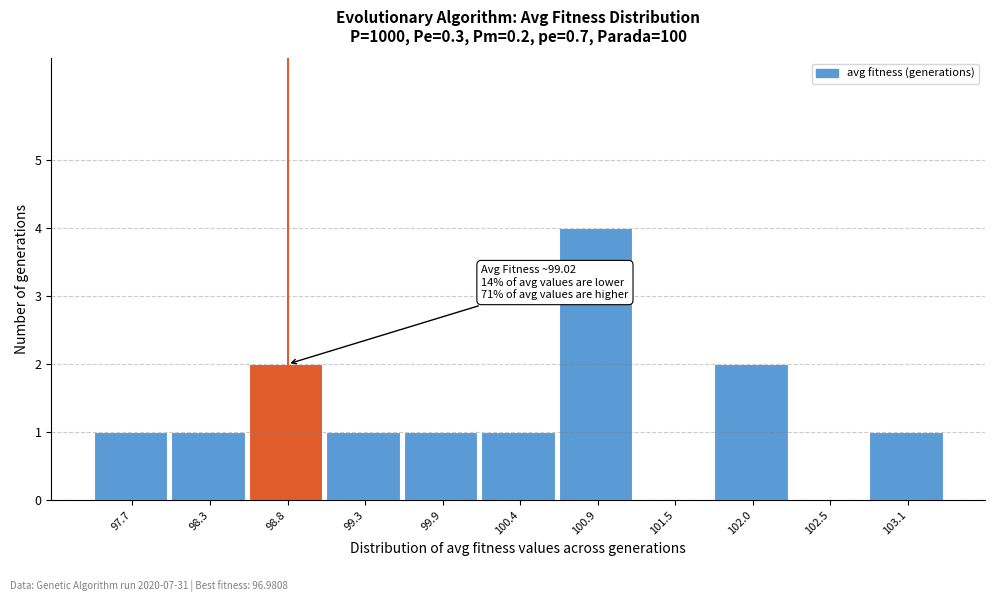

Reading left to right, what are all the values shown in this chart?

97.7=1	98.3=1	98.8=2	99.3=1	99.9=1	100.4=1	100.9=4	101.5=0	102.0=2	102.5=0	103.1=1